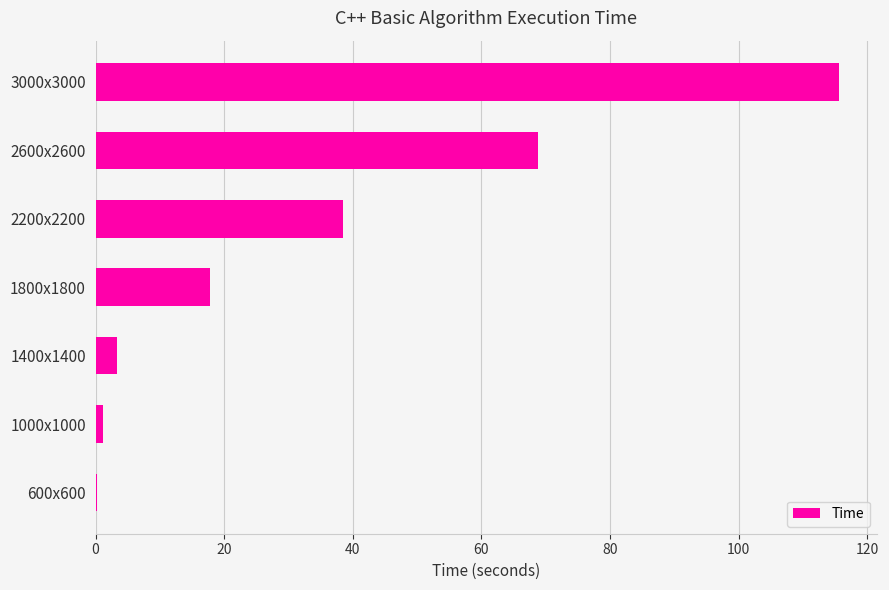

What is the greatest value displayed?

115.7